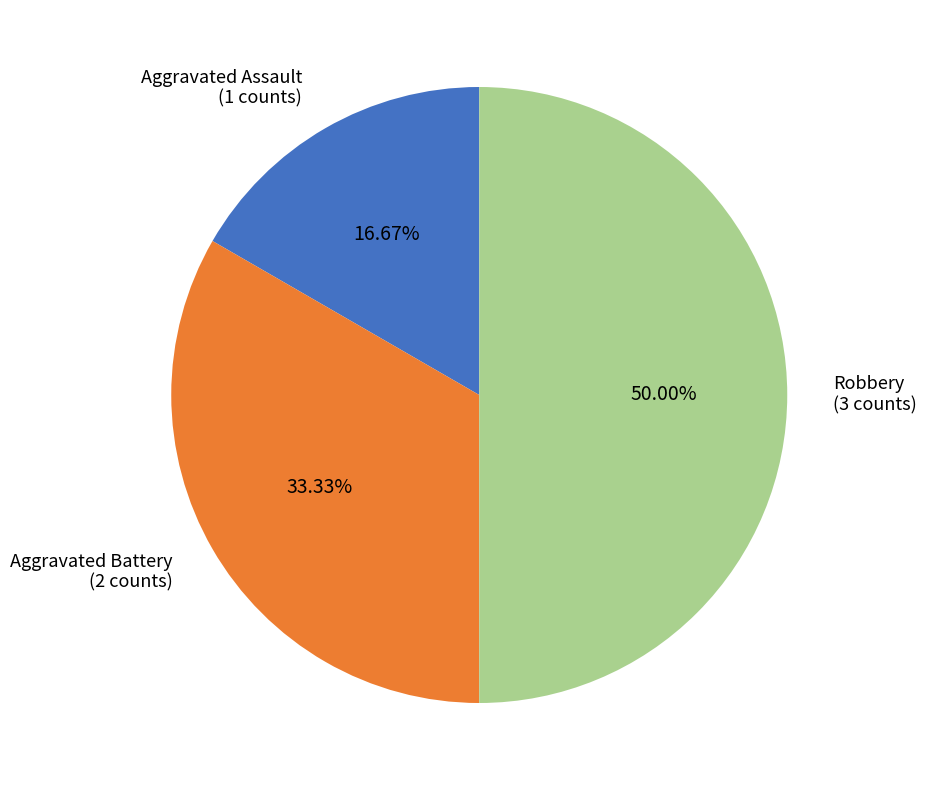

True or false: Robbery accounts for 50% of the total.

True